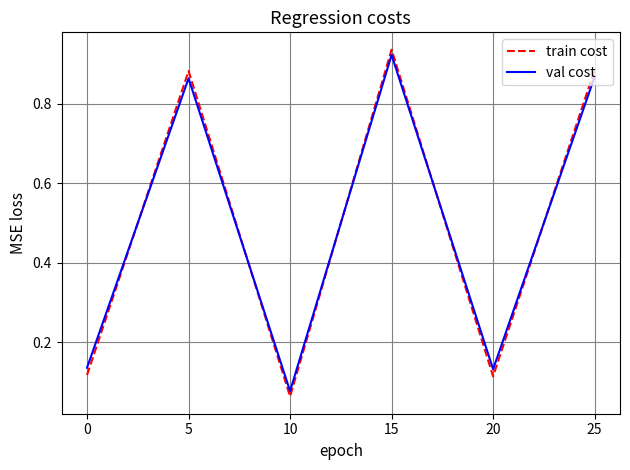

True or false: val cost has a value of 0.3 at 5.

False